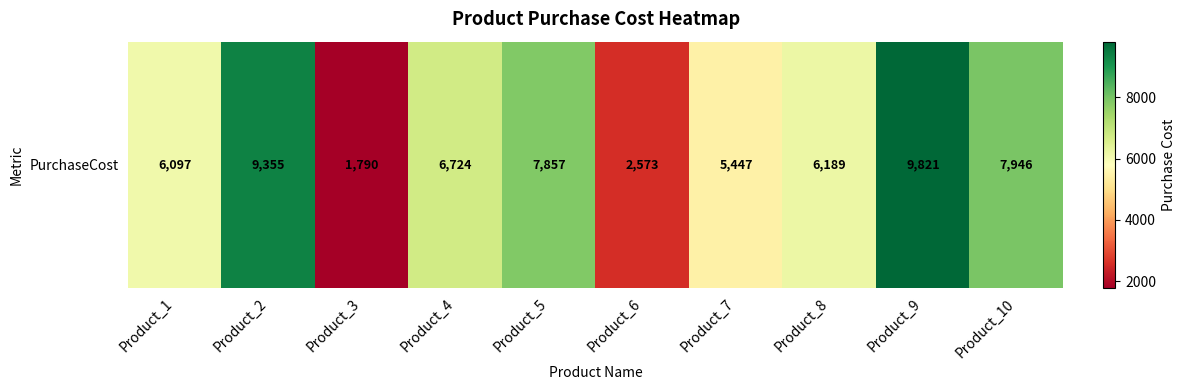

Is it true that the value at Product_1 is 6097?

True